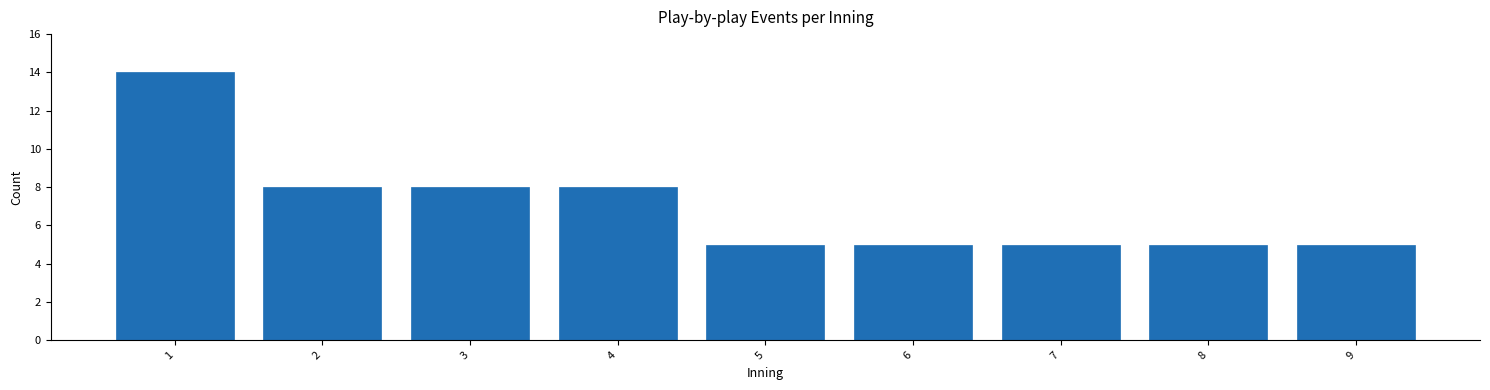

Reading left to right, list all the values displayed in this chart.

1=14	2=8	3=8	4=8	5=5	6=5	7=5	8=5	9=5